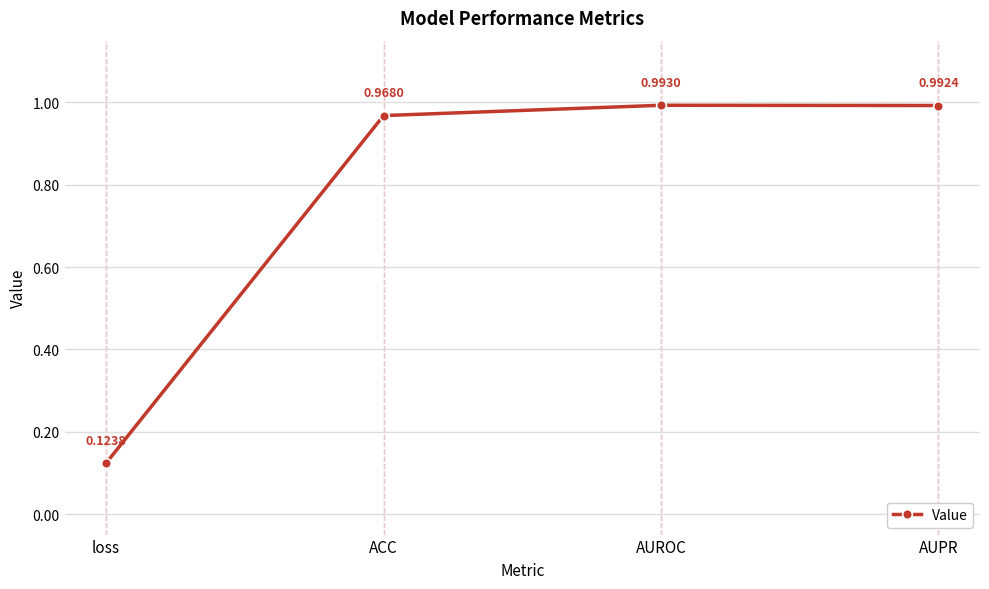

What is the label of the 4th point from the right?

loss